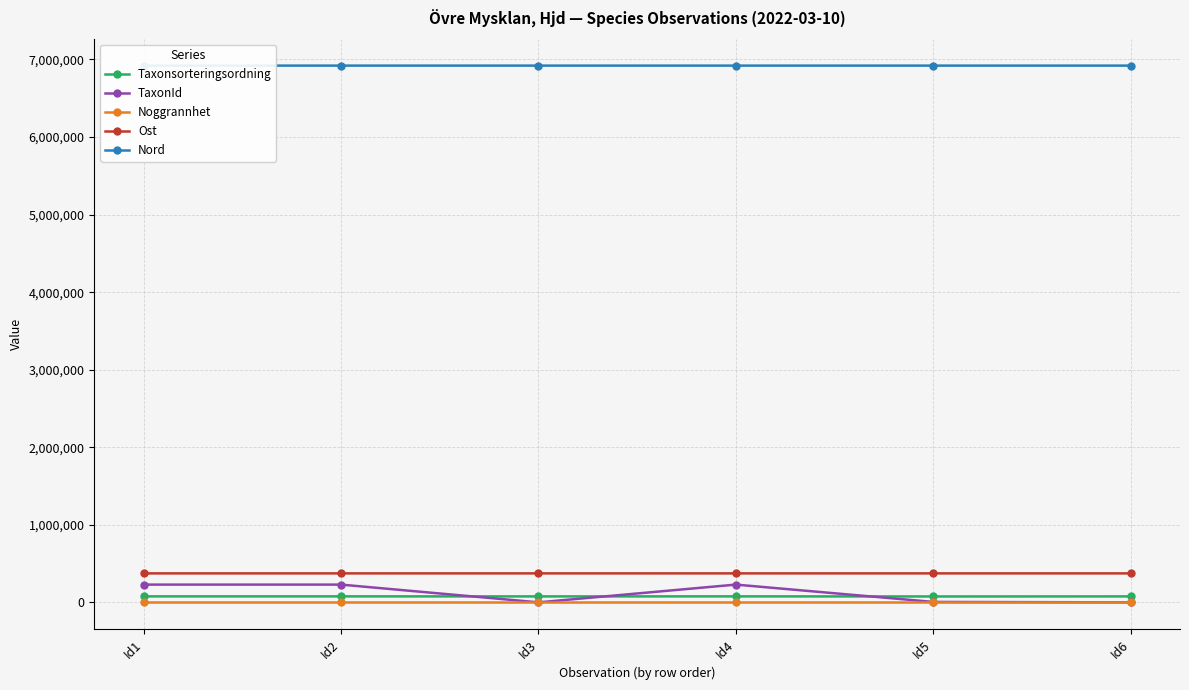

True or false: Taxonsorteringsordning and TaxonId cross at least once.

True